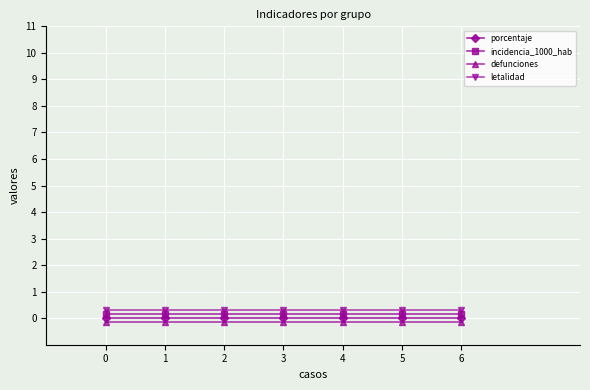

What is the value of the incidencia_1000_hab point at the 7th from the left?

0.1